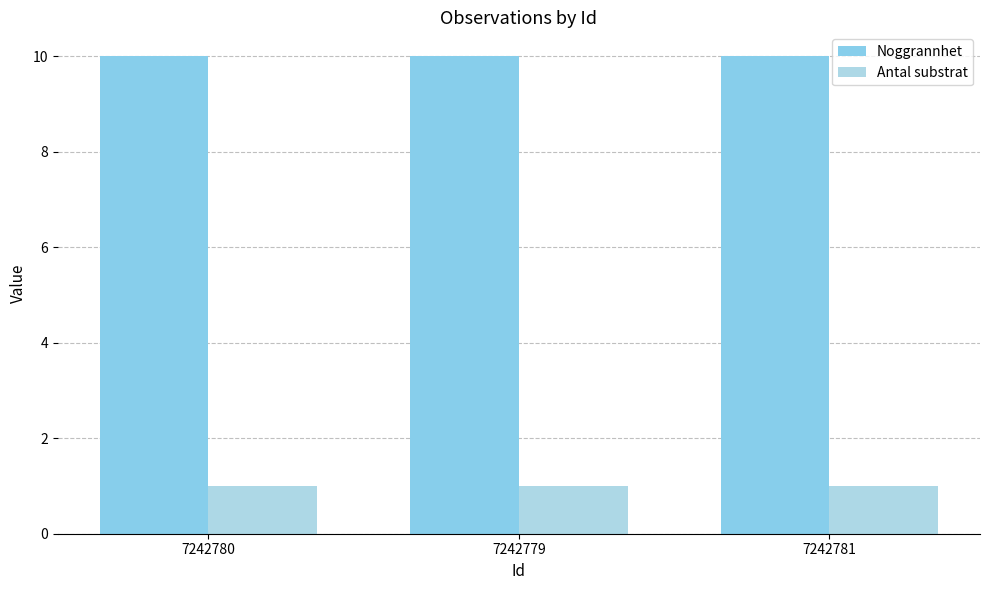

What are all the series names shown in the legend?

Noggrannhet, Antal substrat